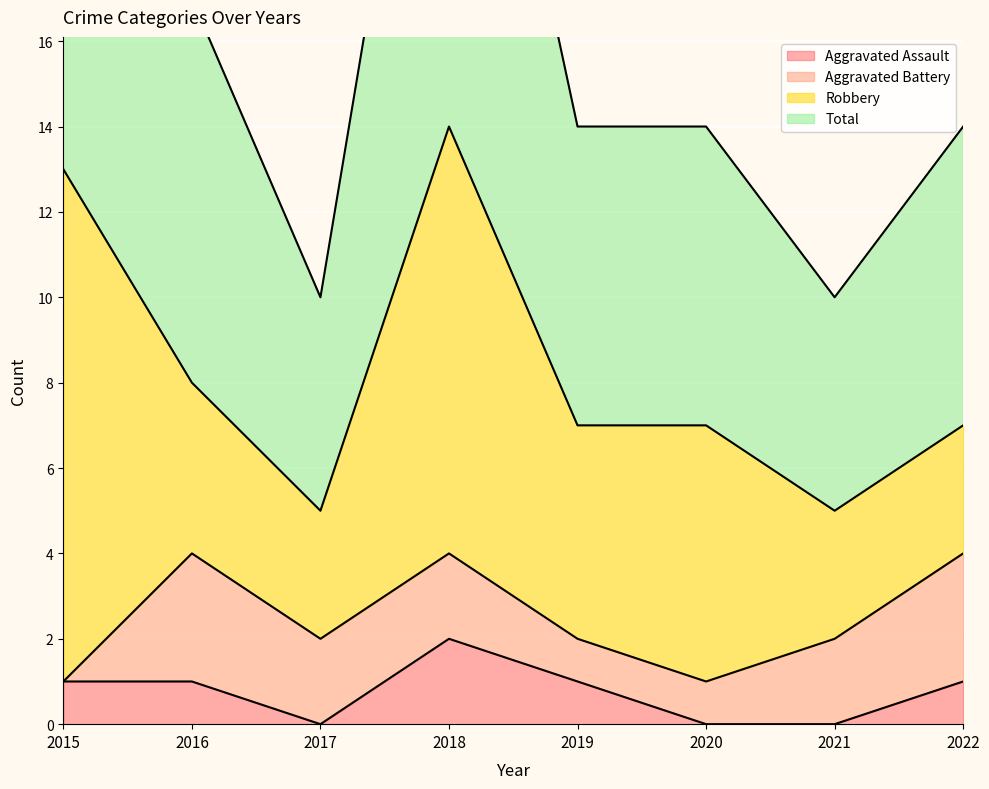

At which category does Aggravated Assault reach its first local peak?

2018